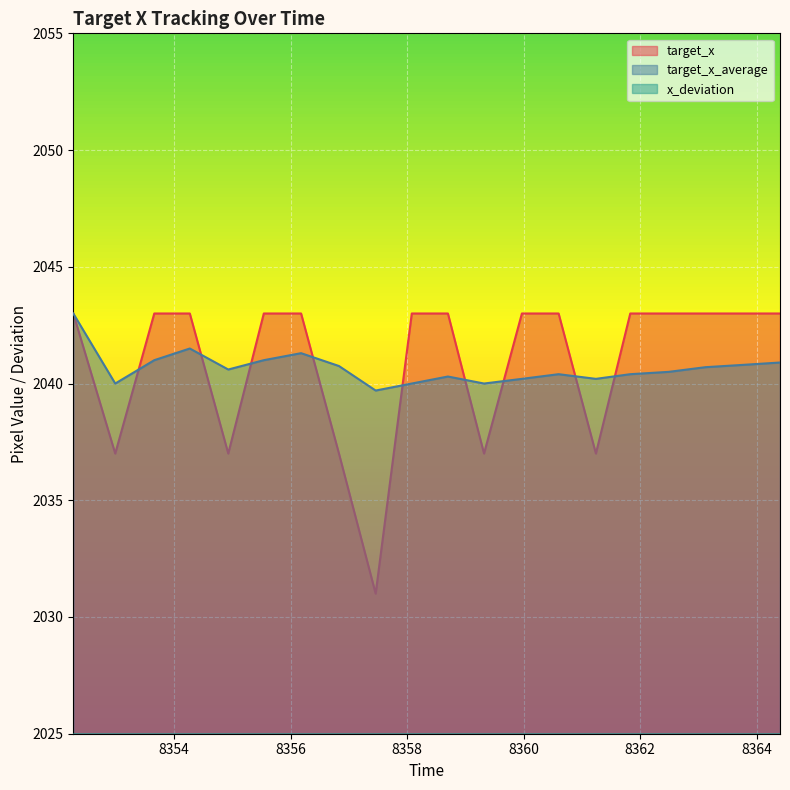

True or false: target_x_average and target_x intersect in this chart.

True